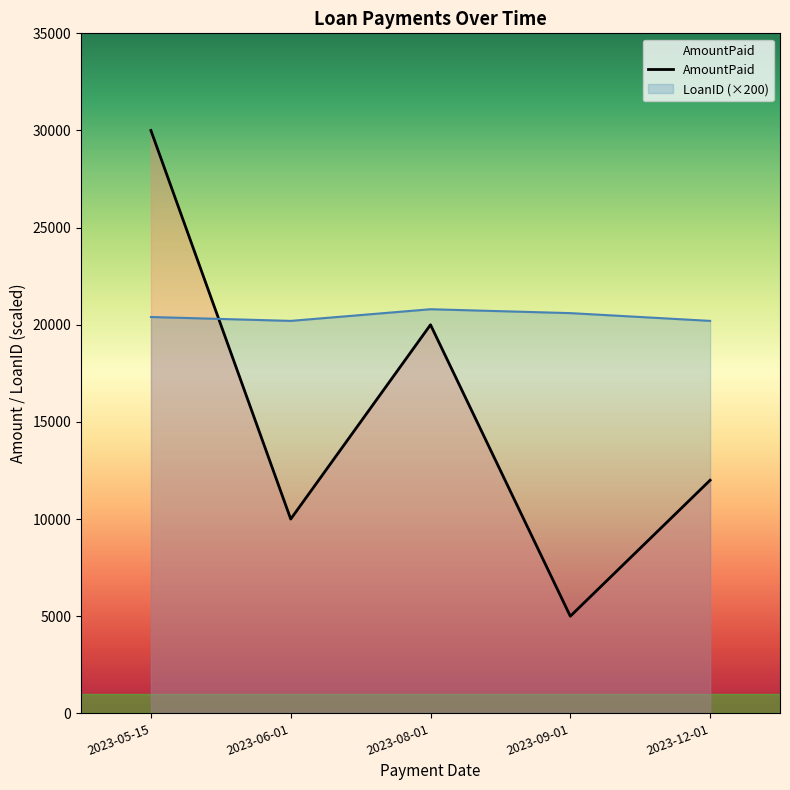

What is the difference between the maximum and minimum values?

25000